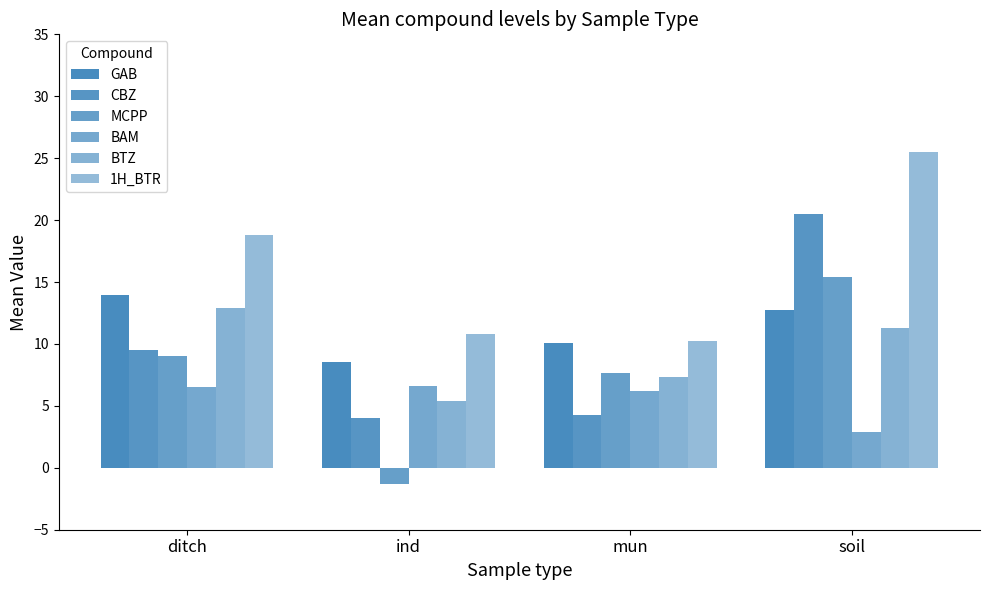

Where is GAB nearest to the value 11?

mun